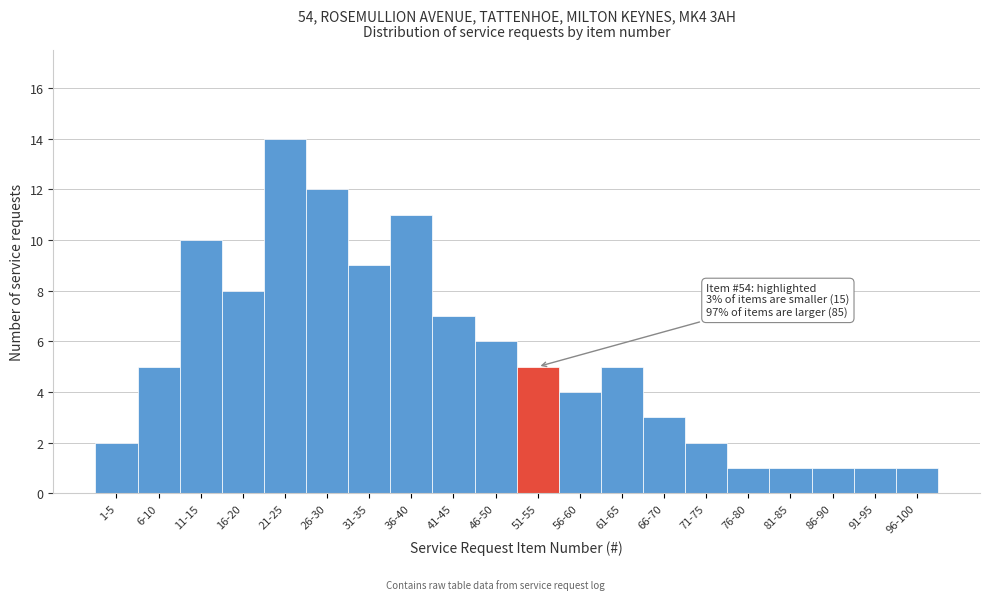

Reading right to left, extract all data points from this chart.

96-100=1	91-95=1	86-90=1	81-85=1	76-80=1	71-75=2	66-70=3	61-65=5	56-60=4	51-55=5	46-50=6	41-45=7	36-40=11	31-35=9	26-30=12	21-25=14	16-20=8	11-15=10	6-10=5	1-5=2